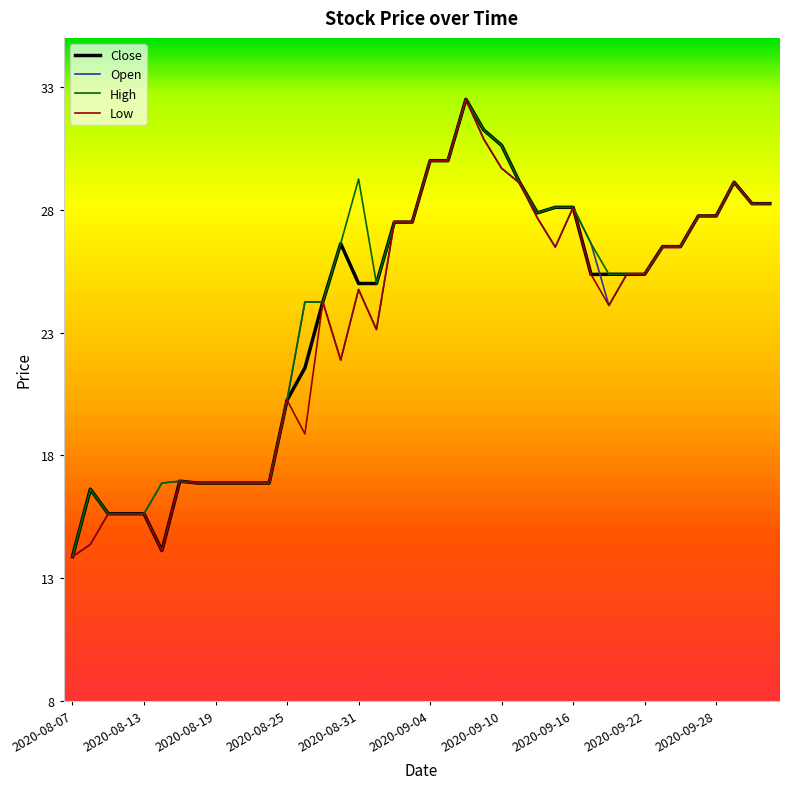

Which series has the largest total across all categories?

High